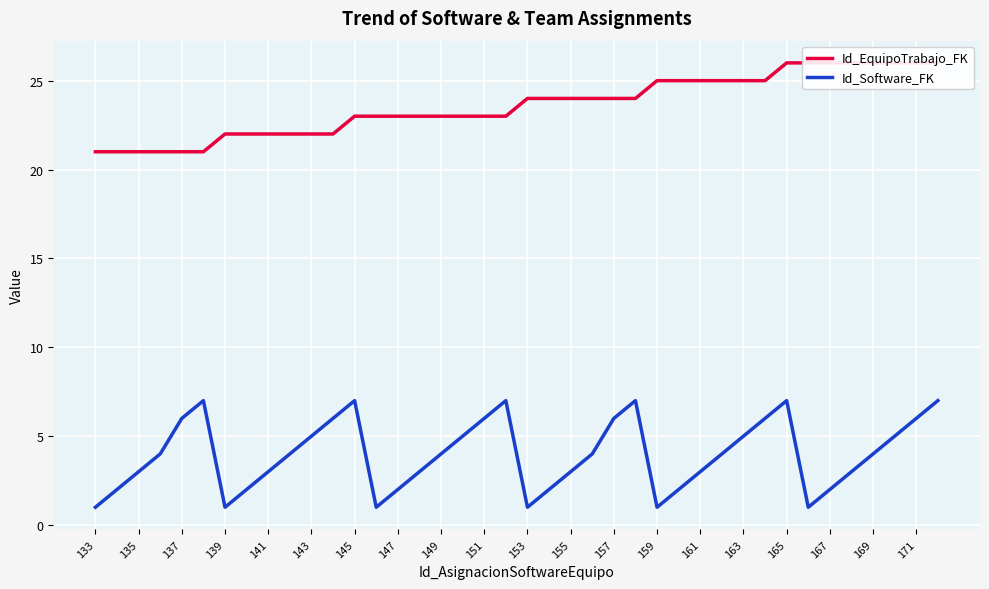

The Id_Software_FK series shows 4 at 141. True or false?

False